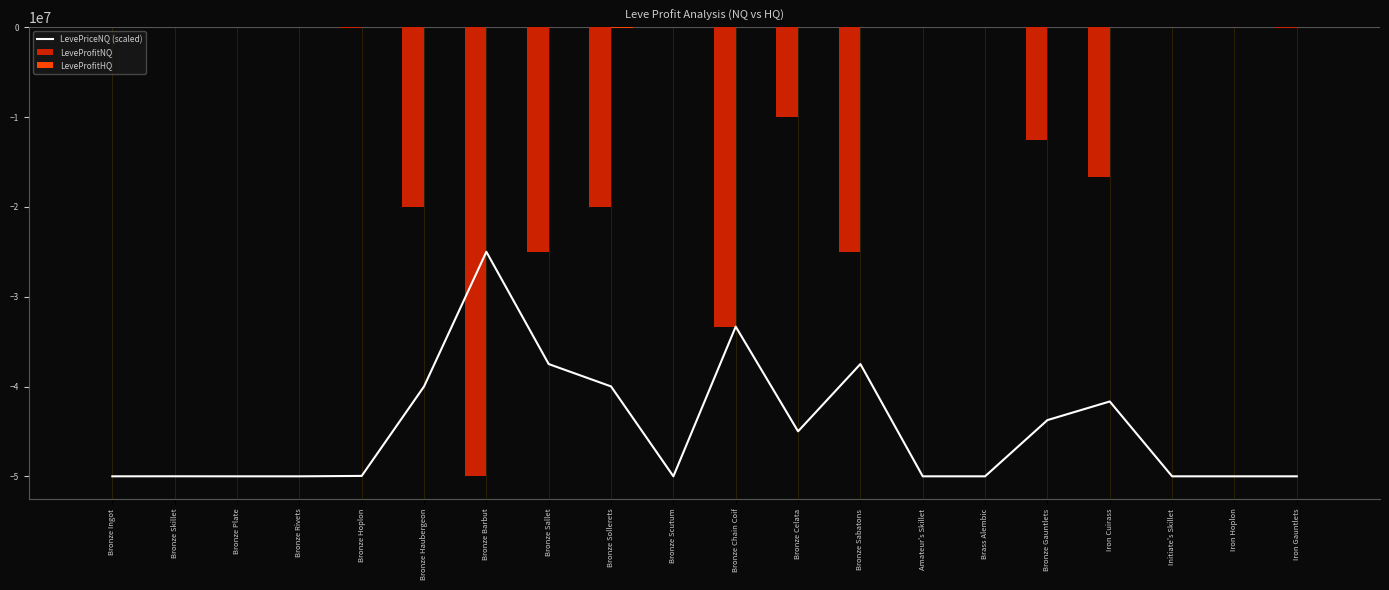

Between Bronze Rivets and Bronze Chain Coif, which series saw the biggest shift?

LeveProfitNQ